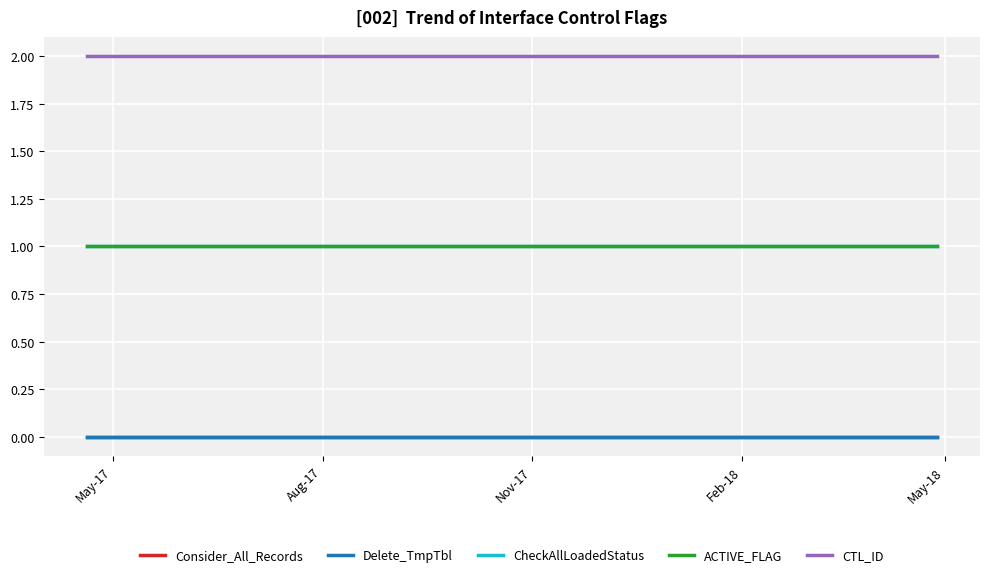

Does the chart display data point markers on the line(s)?

No